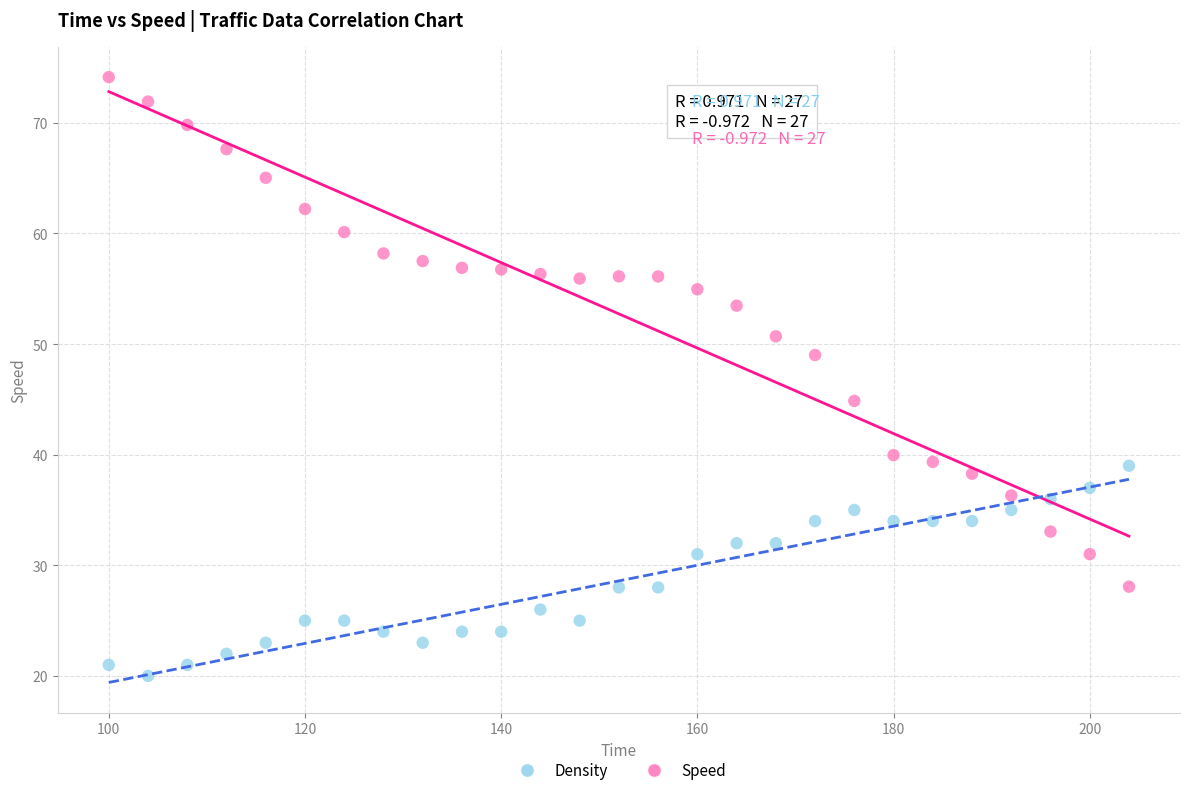

What are all the series names shown in the legend?

Density, Speed